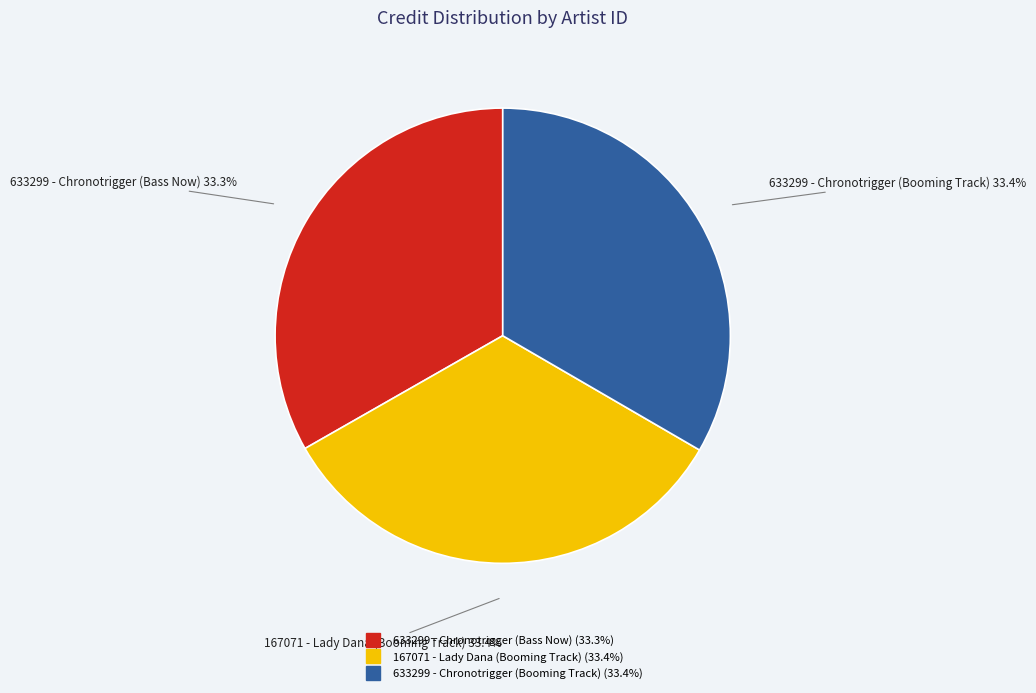

Does 167071 - Lady Dana (Booming Track) represent more than half of the total?

No